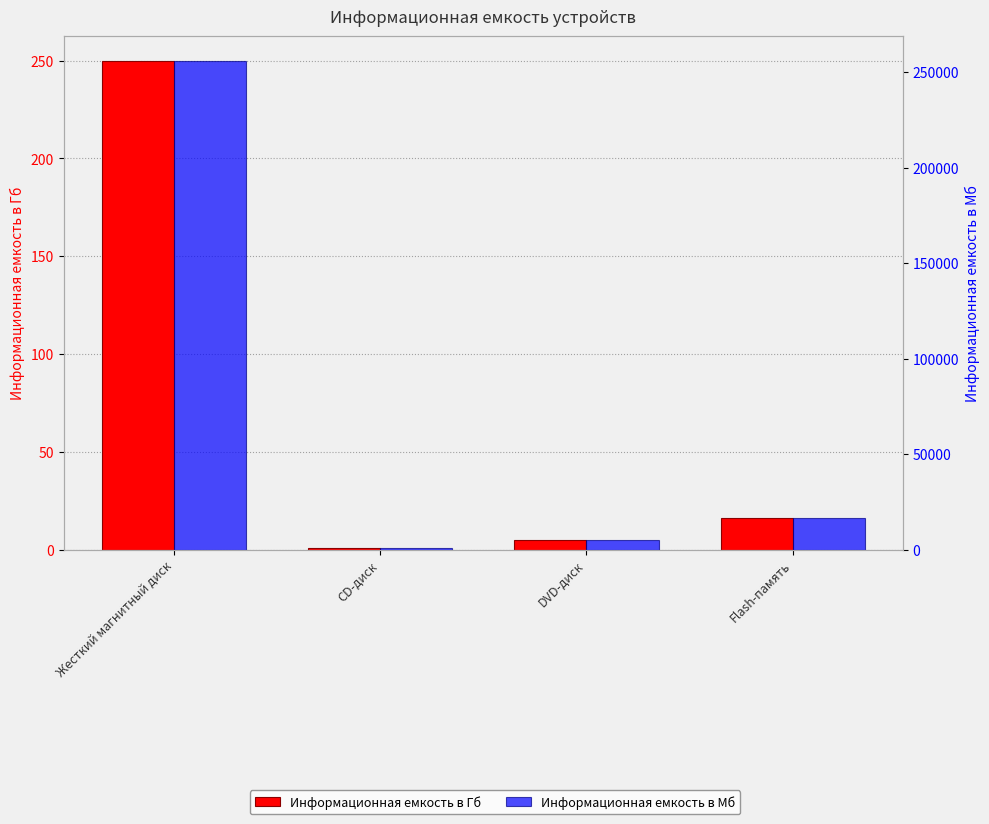

What is the difference between the second highest and minimum values in the Информационная емкость в Мб series?

15667.2